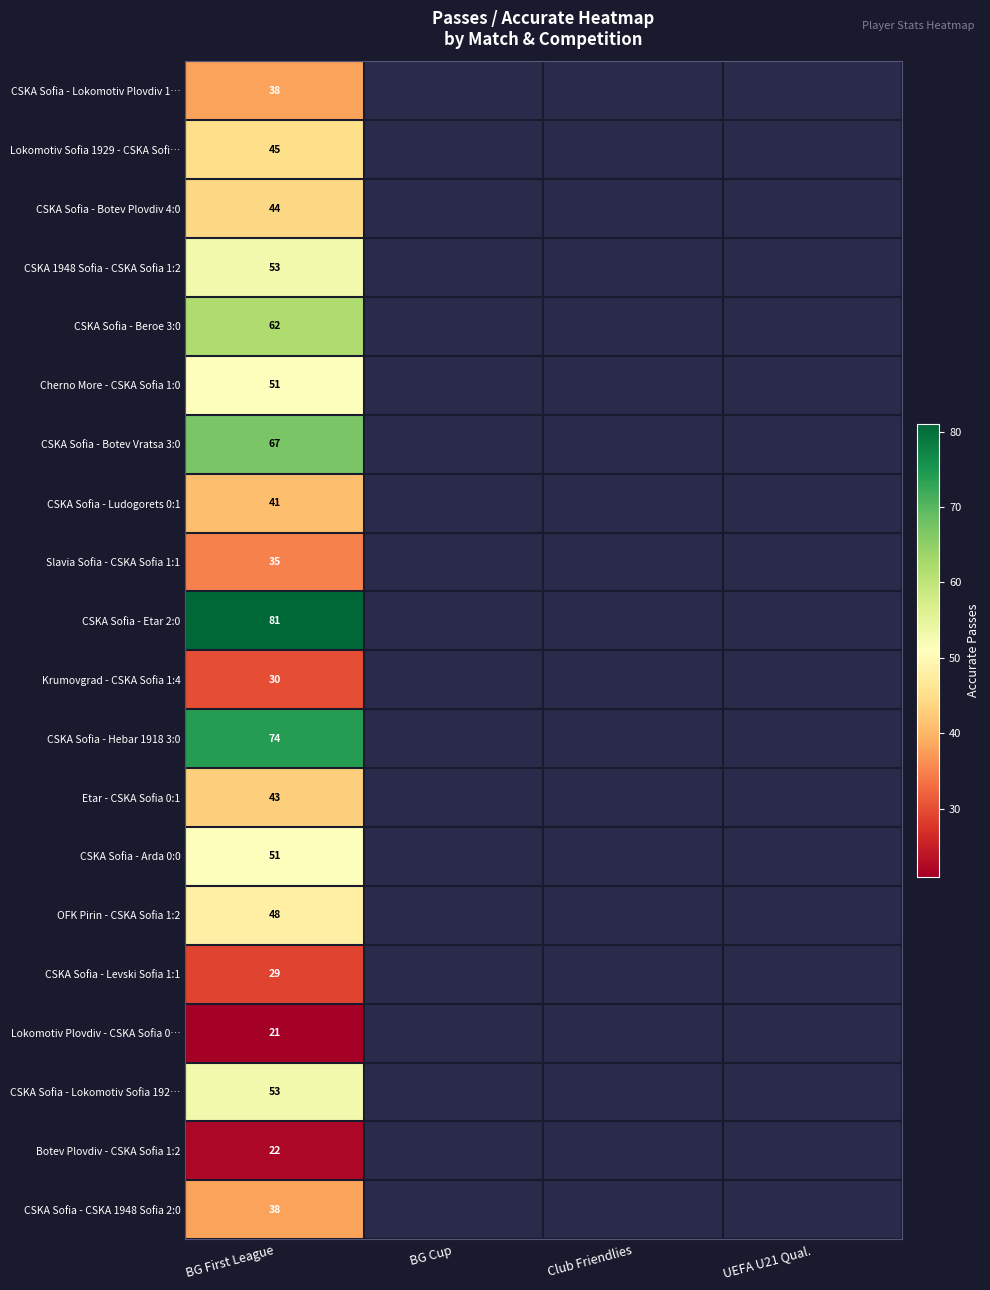

Between UEFA U21 Qual. and Club Friendlies, which is larger?

Club Friendlies